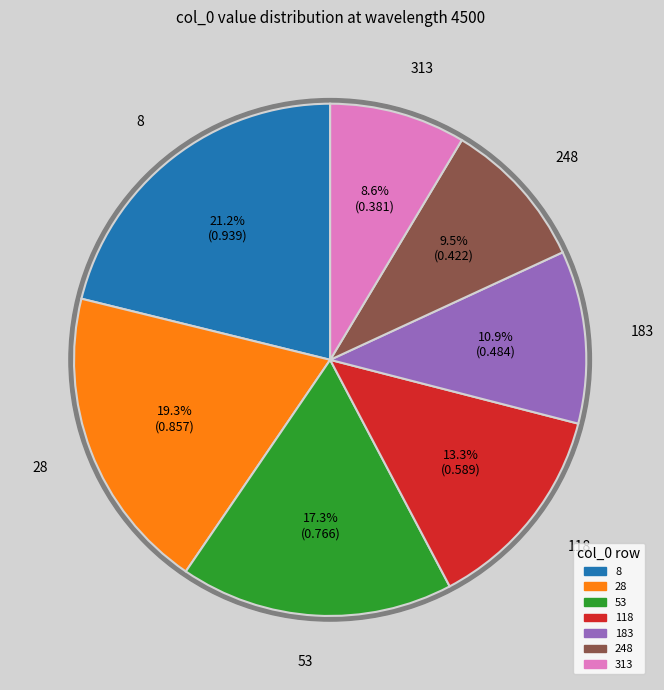

To the nearest percent, what is the difference between the 248 and 8 slice percentages?

12%